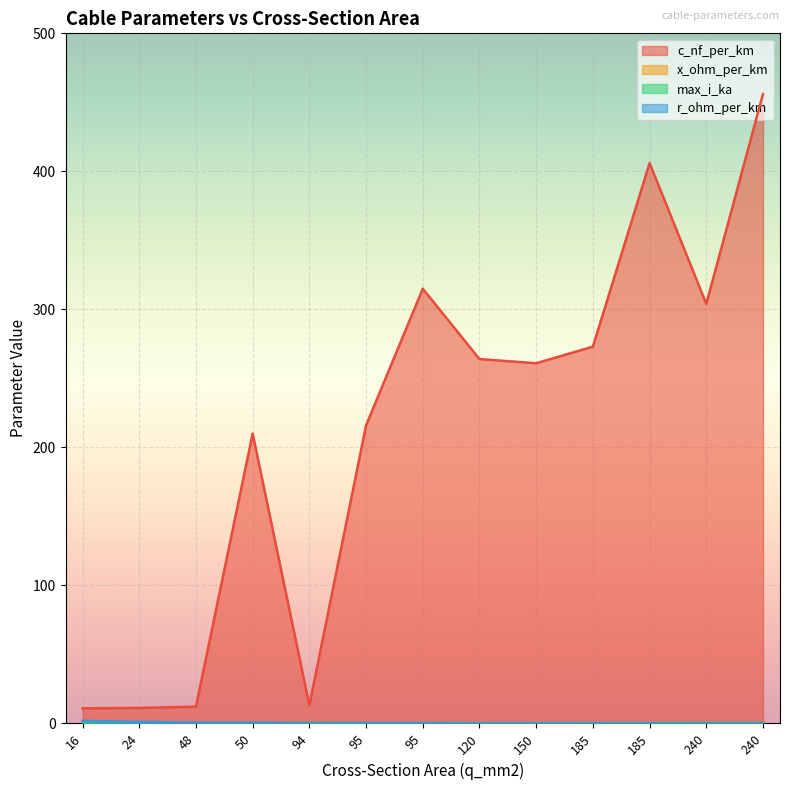

At which category does x_ohm_per_km reach its first local valley?

240